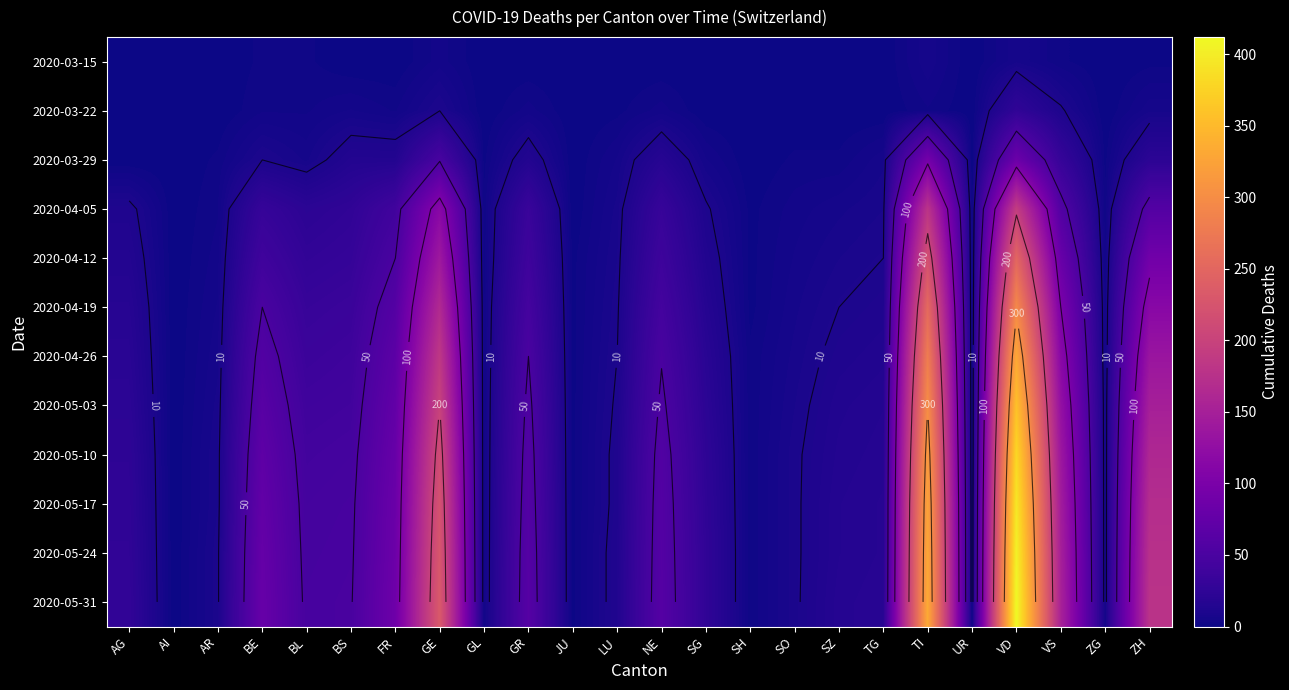

At which category is the sum across all series the highest?

VD